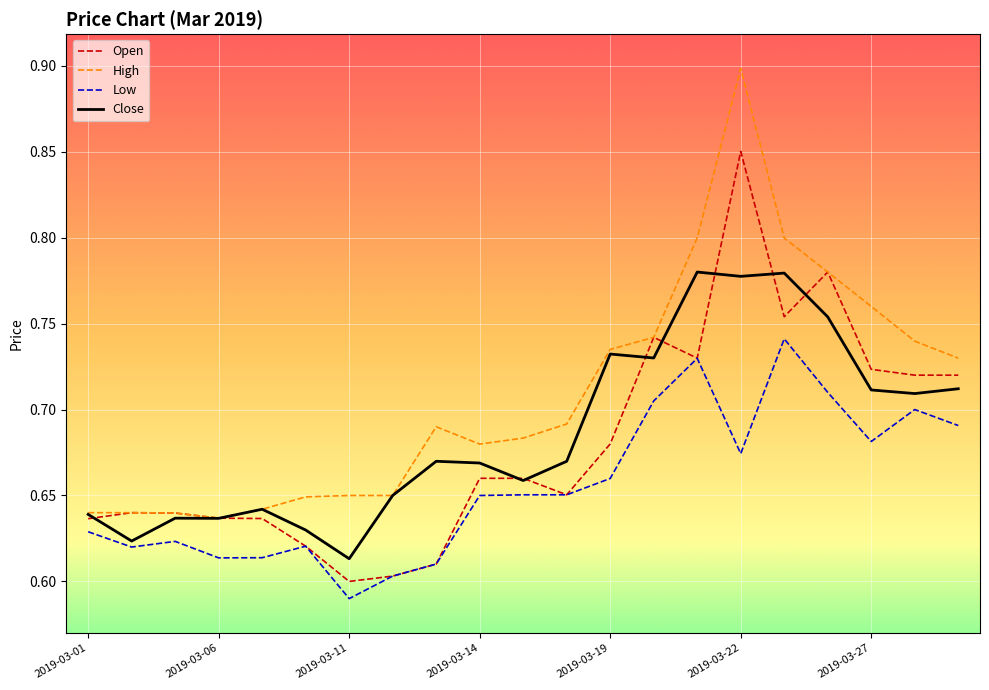

What are all the series names shown in the legend?

Open, High, Low, Close